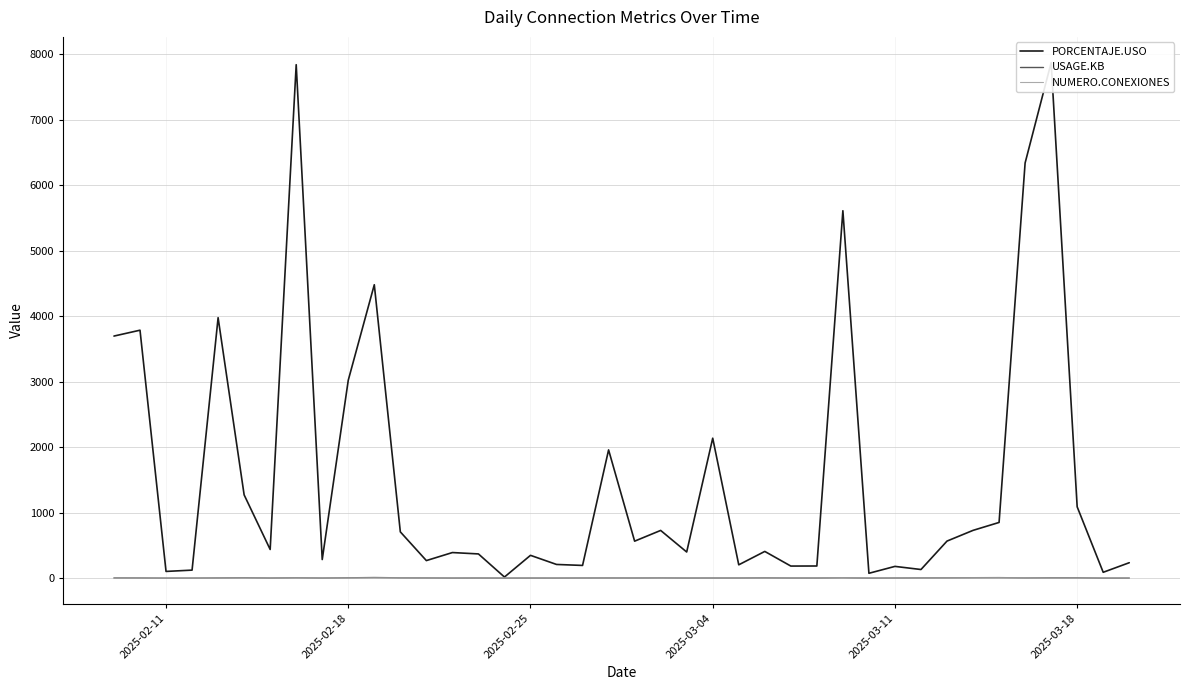

The value of PORCENTAJE.USO at 25 is 168.8. True or false?

False